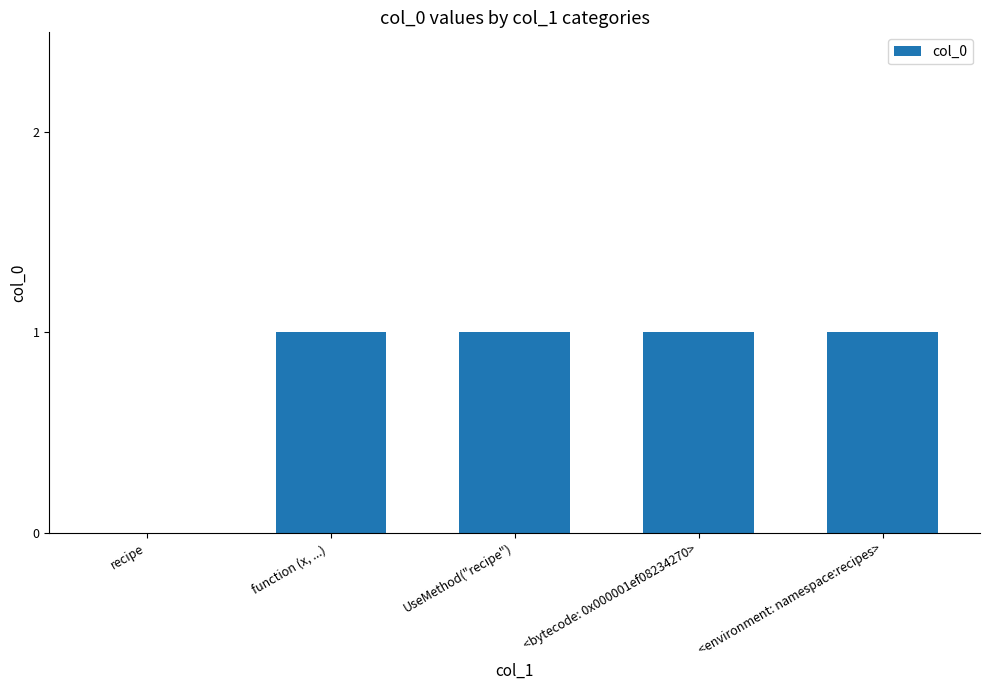

Approximately how many times larger is the value at <bytecode: 0x000001ef08234270> compared to UseMethod("recipe")?

1.0